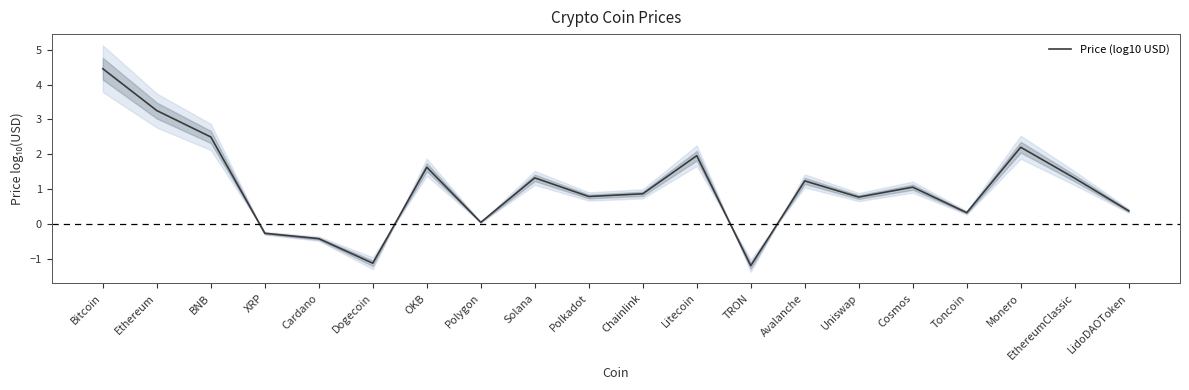

How many values exceed 1?

10